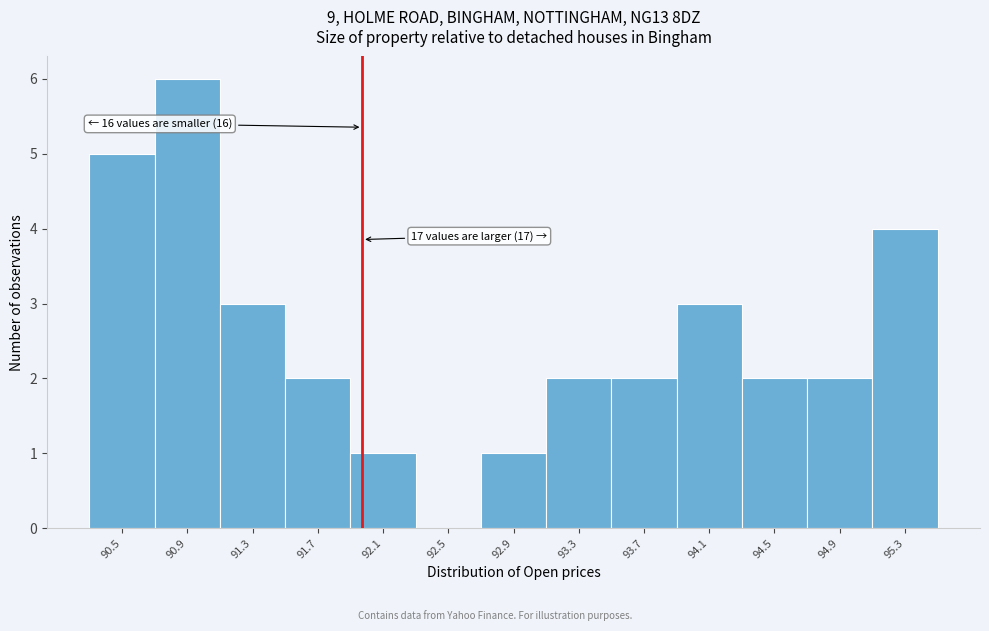

Over which range of the x-axis is the bar tallest?

90.7 to 91.1